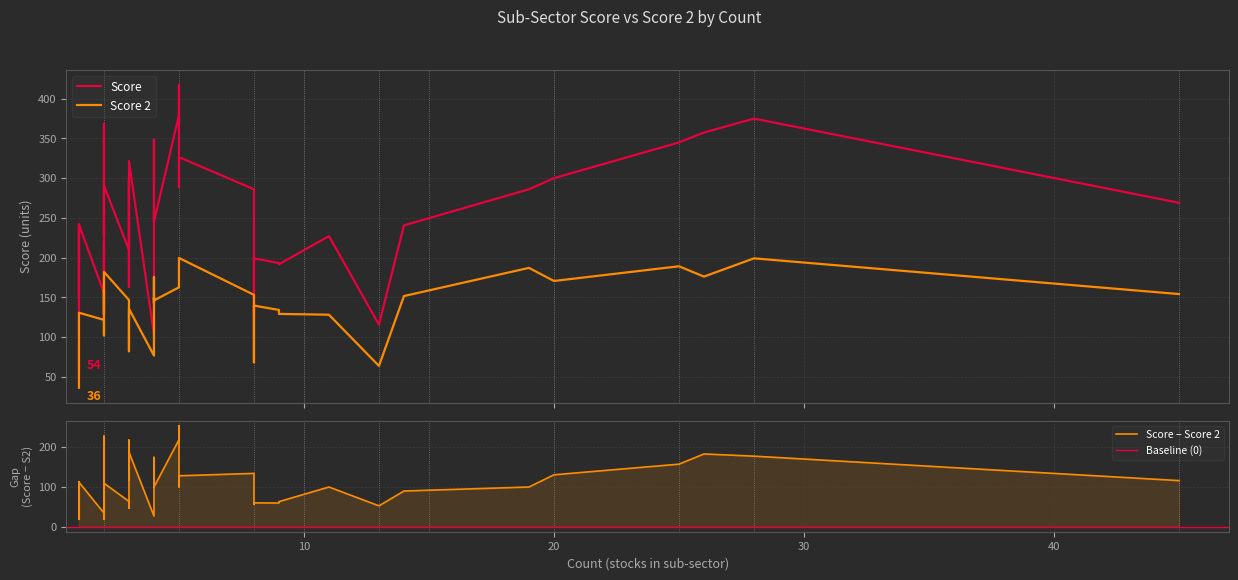

What position from the right is 17?

23